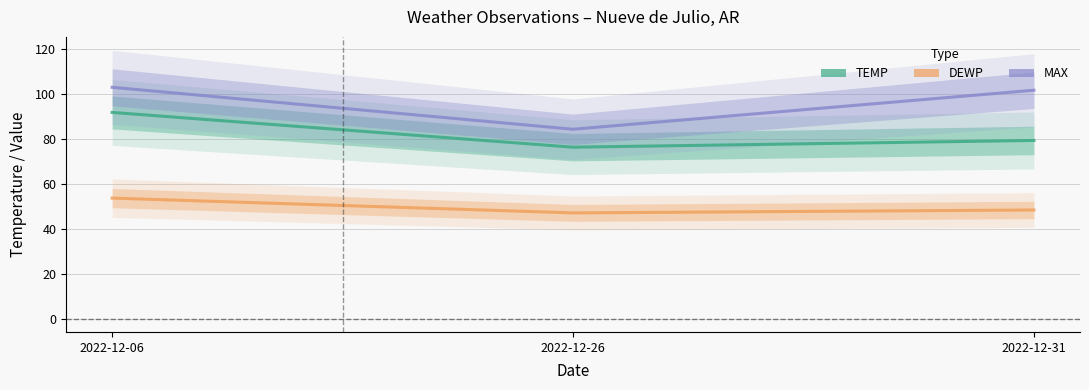

List the series in order of their overall mean, highest first.

MAX, TEMP, DEWP